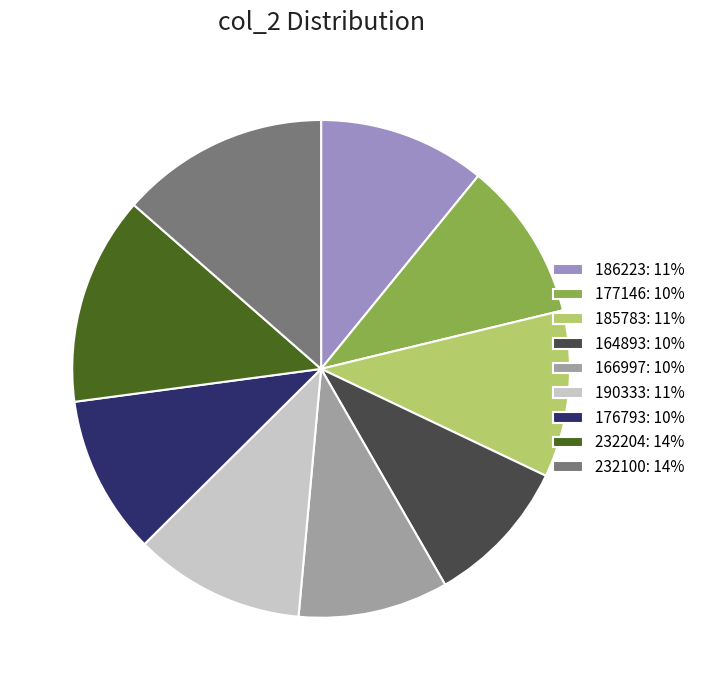

Combined, do 190333: 11% and 164893: 10% account for over 50%?

No